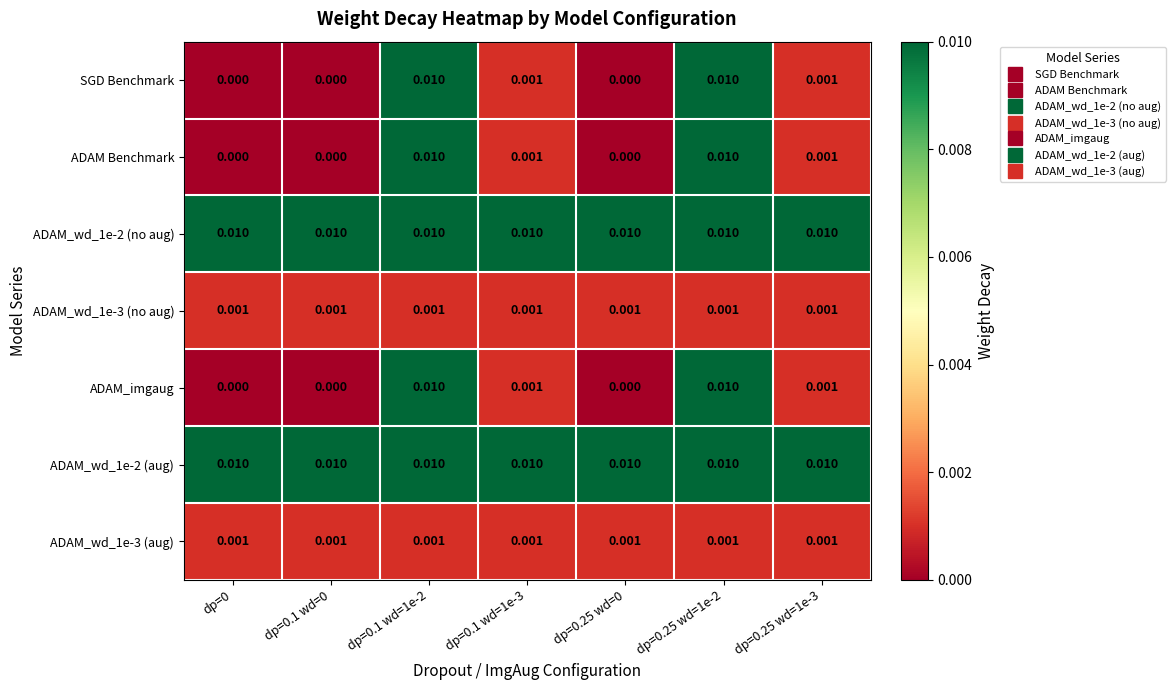

Is the value of SGD Benchmark at dp=0 greater than the value of ADAM Benchmark at dp=0.25 wd=1e-2?

No